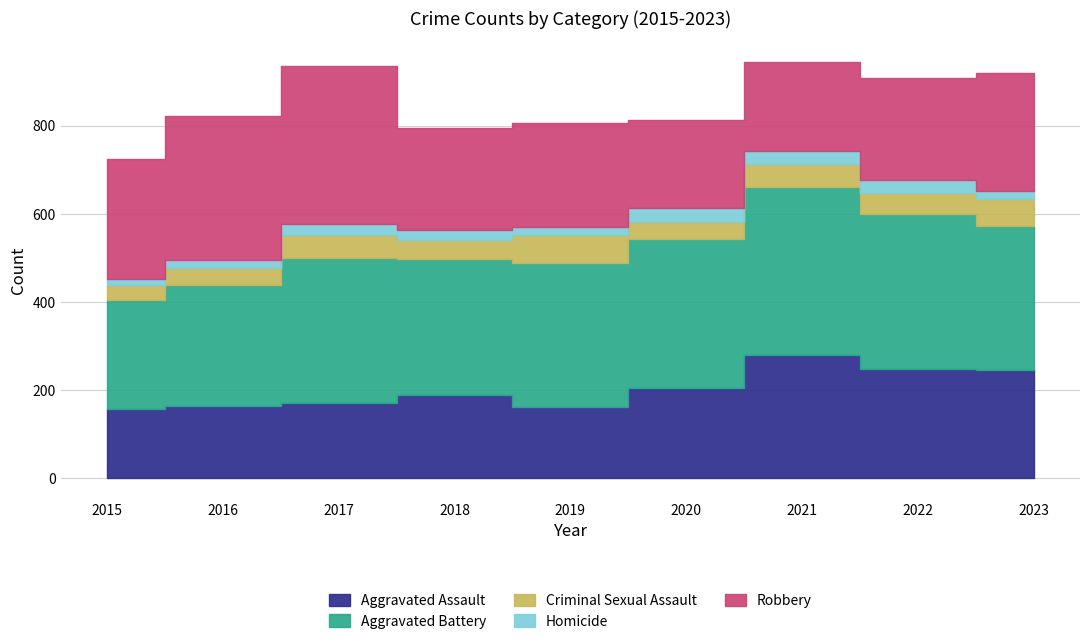

What is the maximum value shown in the chart?

382